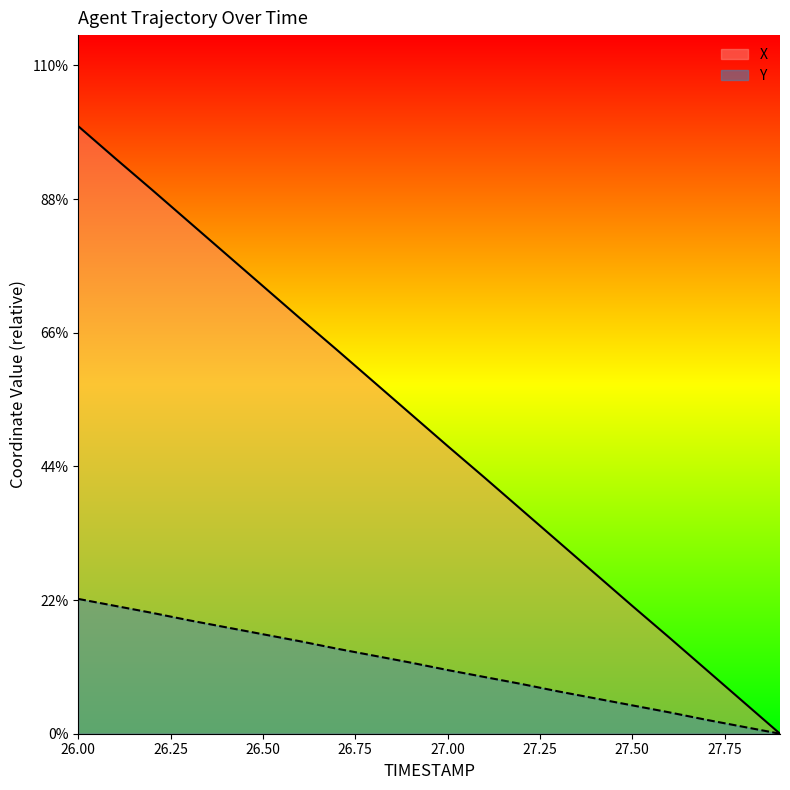

List the series in order of their peak value, highest first.

X, Y